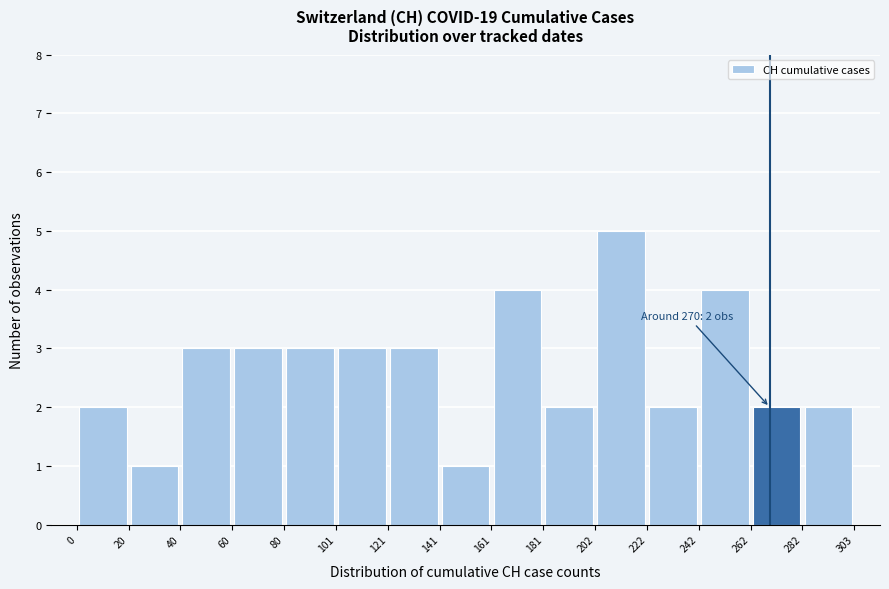

Which range on the x-axis has the tallest bar?

202 to 222